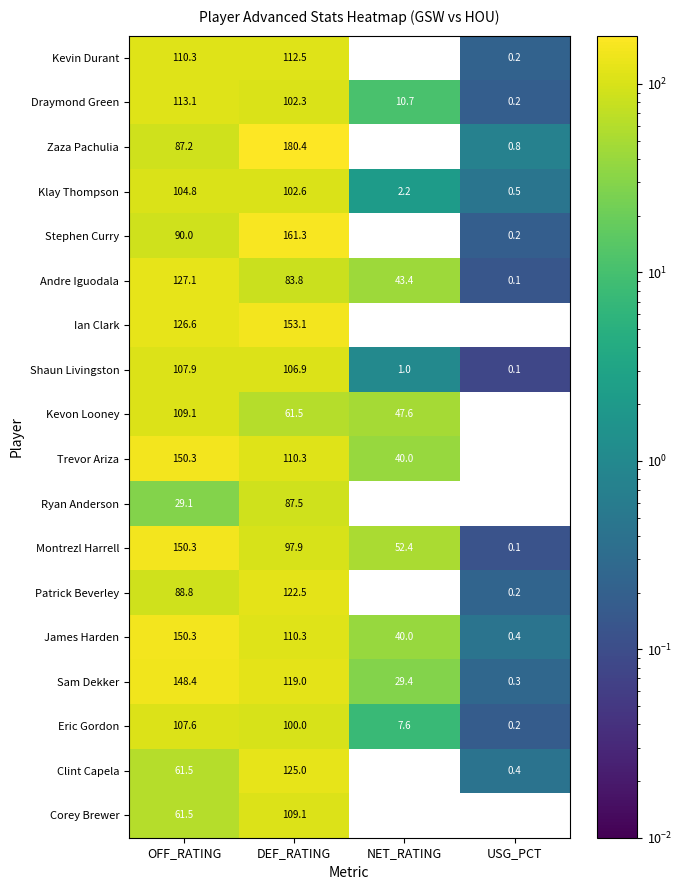

Which series has the largest total across all categories?

James Harden